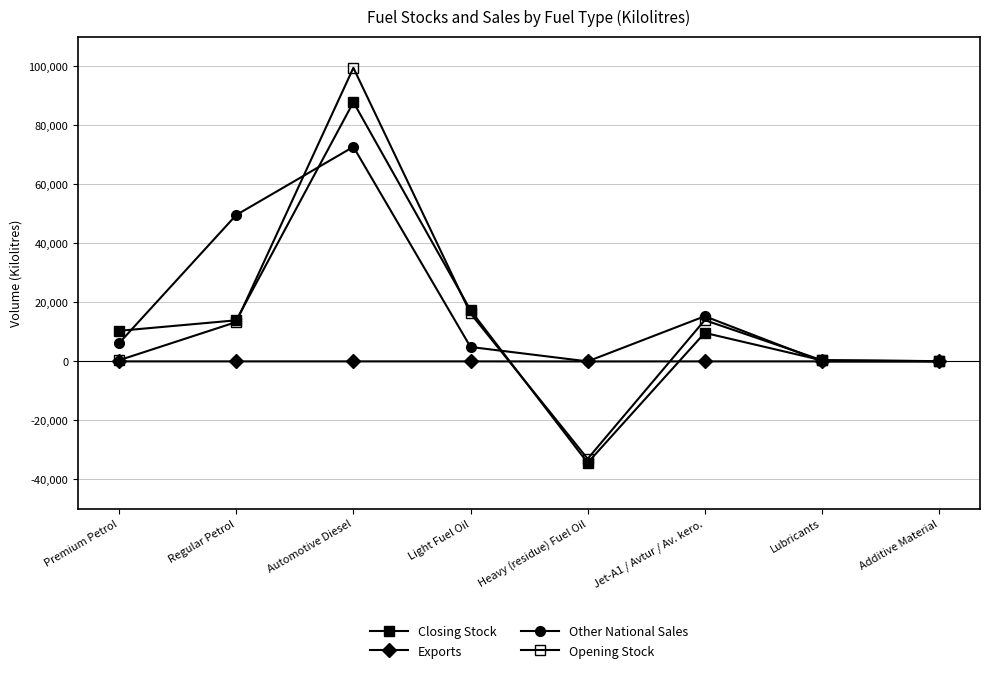

What is the greatest value displayed?

99497.6